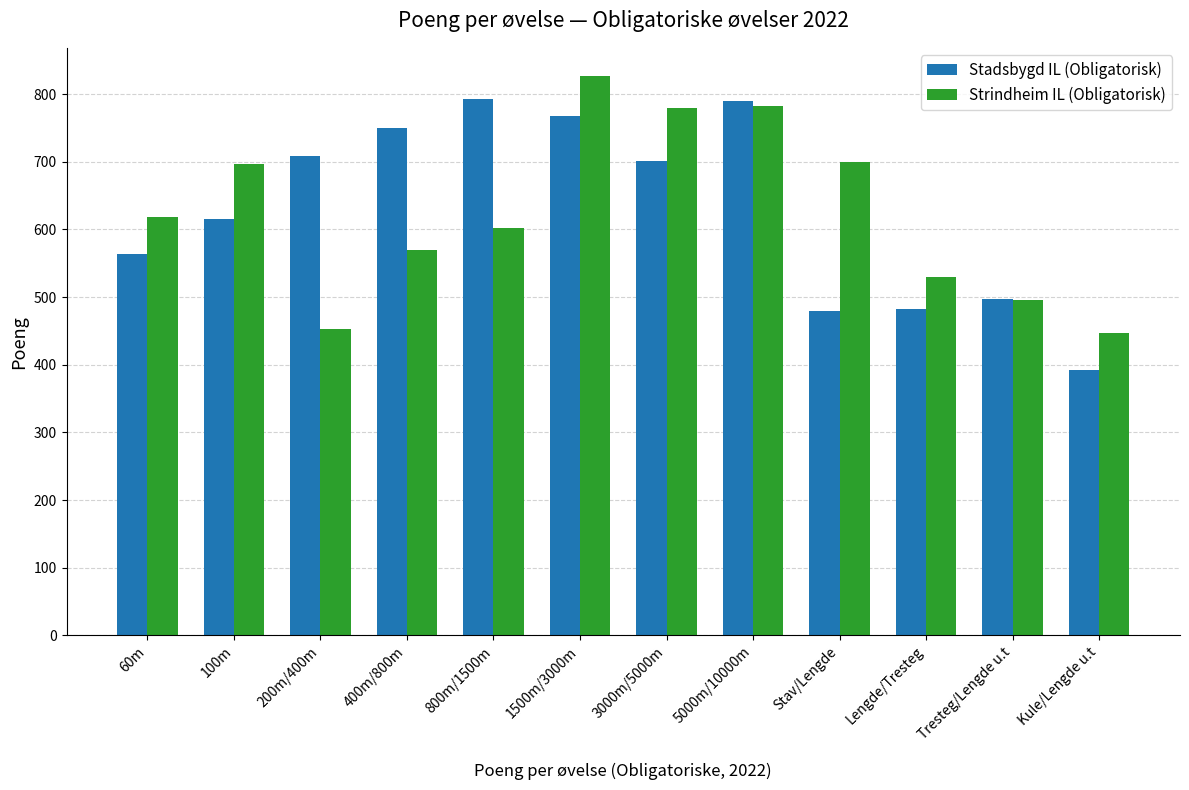

What is the minimum value shown in the chart?

392